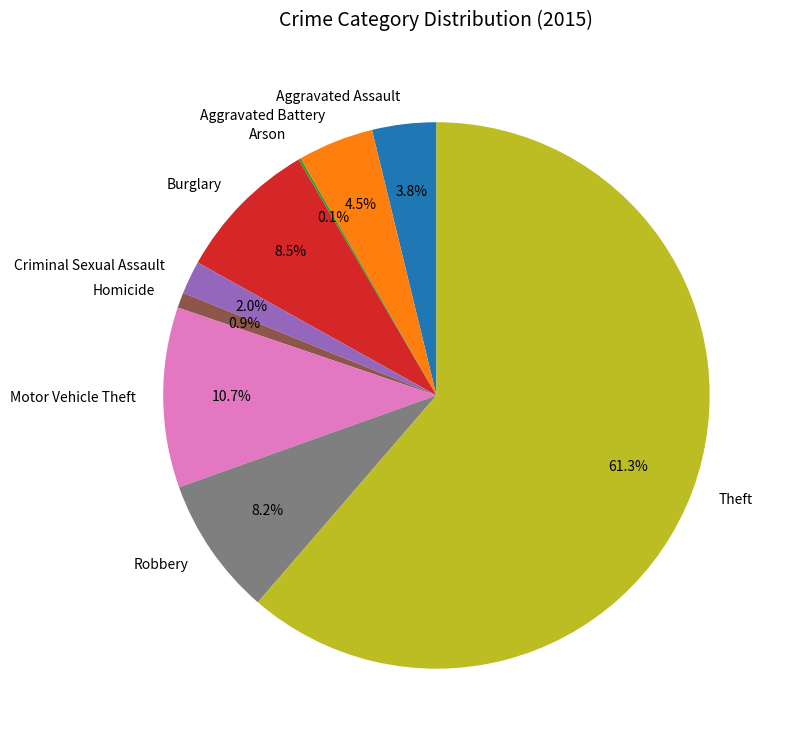

Which category has the biggest portion of the pie?

Theft